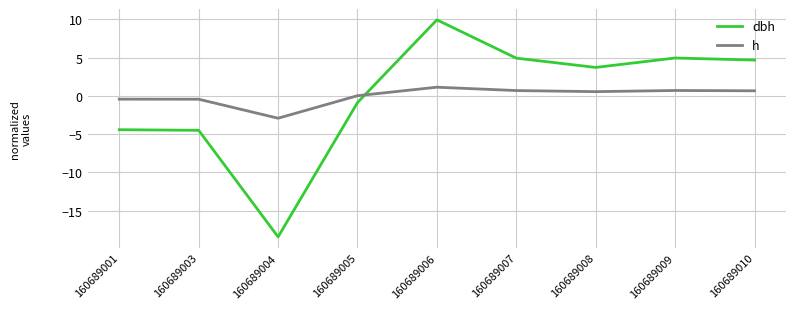

Is the value of dbh at 160689004 greater than the value of h at 160689004?

No